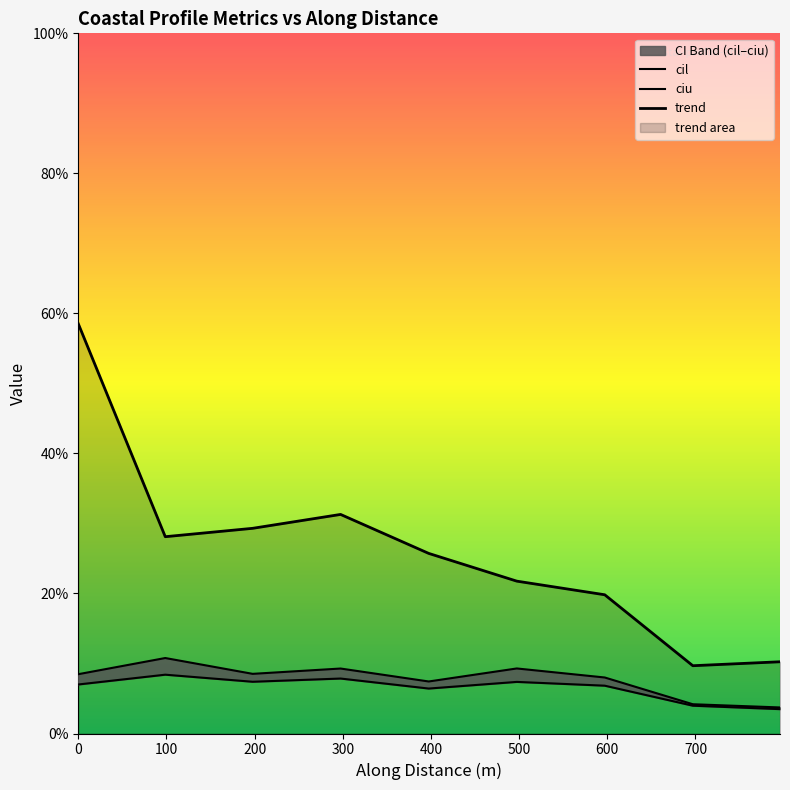

The ciu series shows 0.1 at 497.3557661247028. True or false?

False